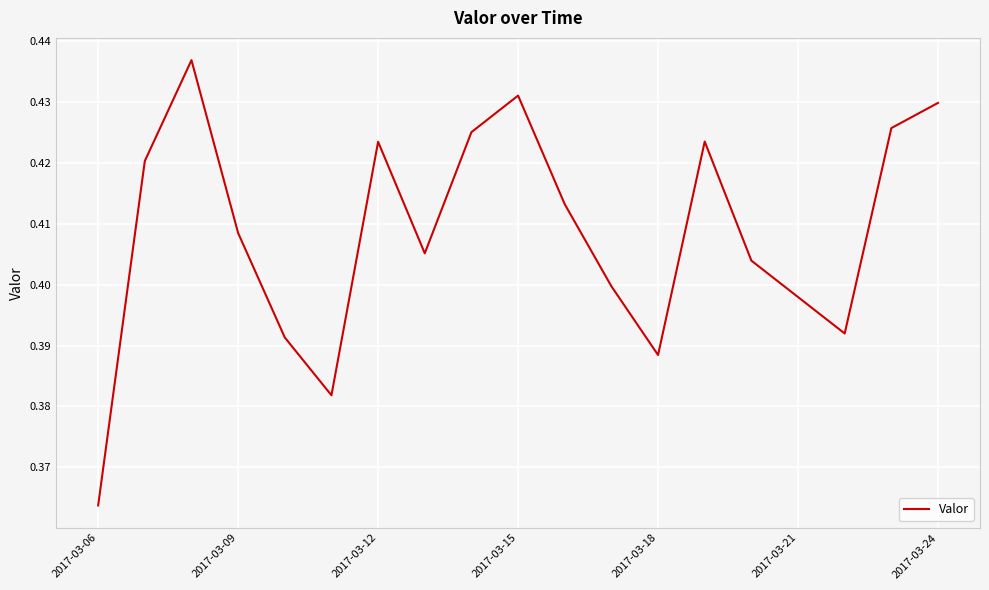

The chart shows a value of 0.3 at 2017-03-24. True or false?

False